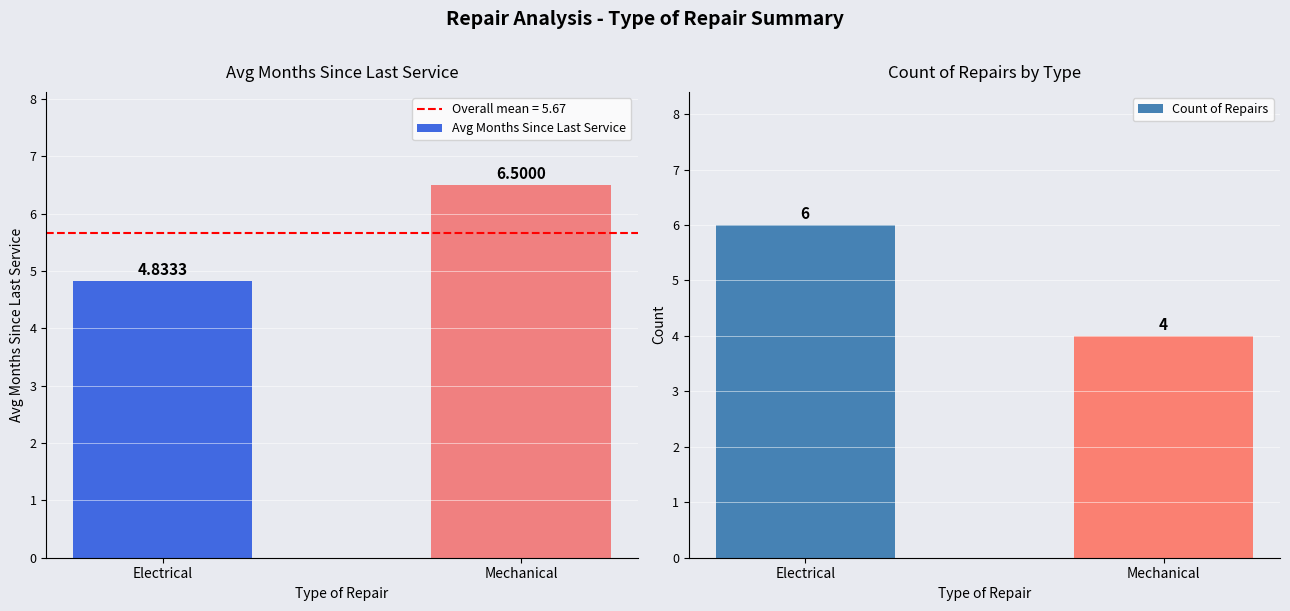

What is the difference between the maximum and minimum values in the Avg Months Since Last Service series?

1.7